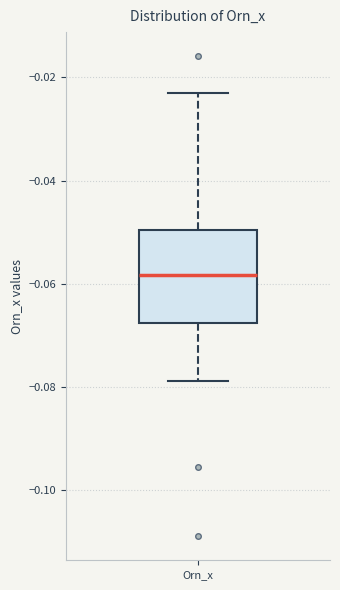

Transcribe this box plot: give where the median line is, the range the box spans, and where the two whiskers end, as read against the y-axis. The values are not printed on the chart, so give them approximately, as read against the axis.

median -0.058, box -0.068 to -0.050, whiskers -0.078 to -0.024